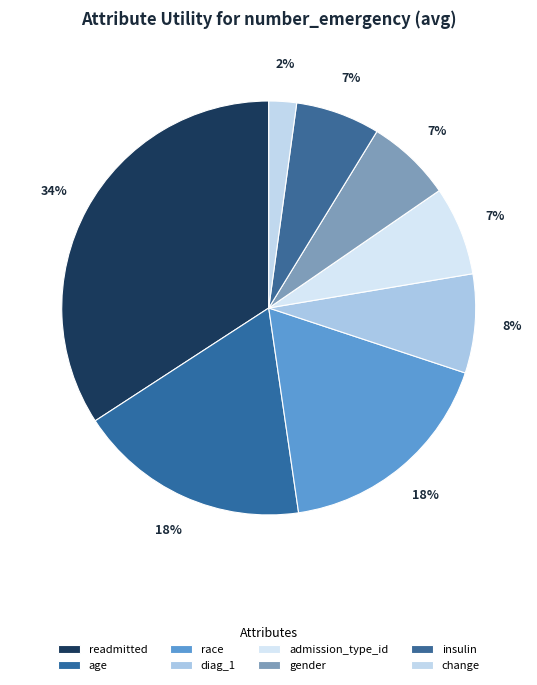

The insulin slice represents 1% of the pie. True or false?

False